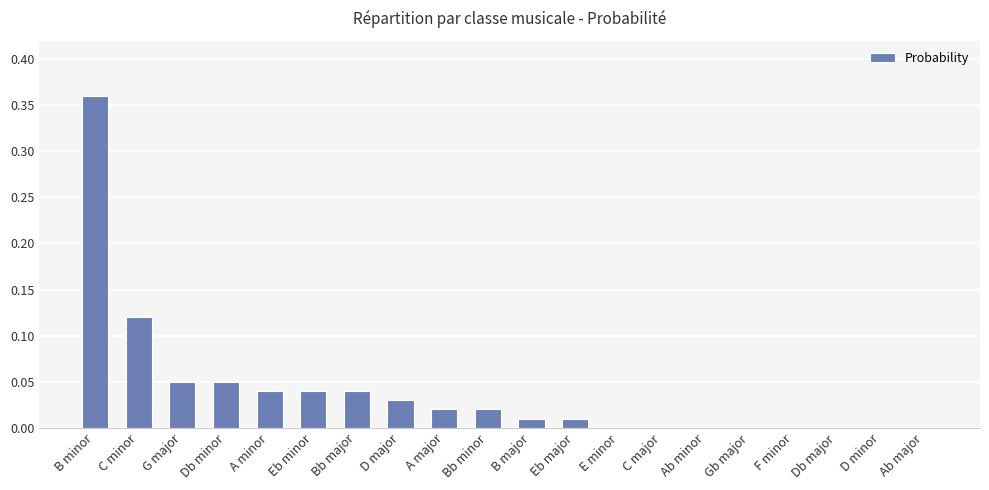

At which category does the chart reach its peak across all series?

B minor